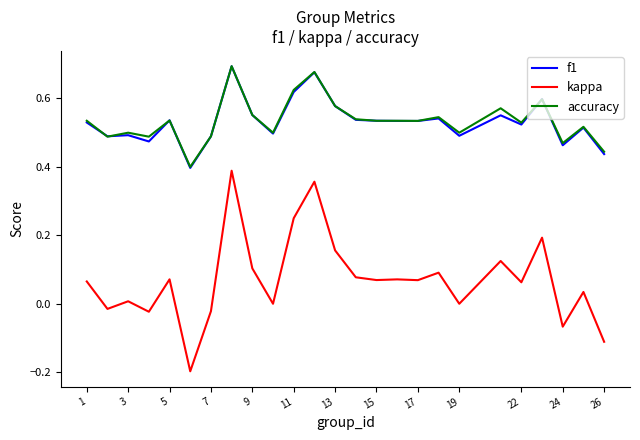

Which series has the widest spread of values?

kappa